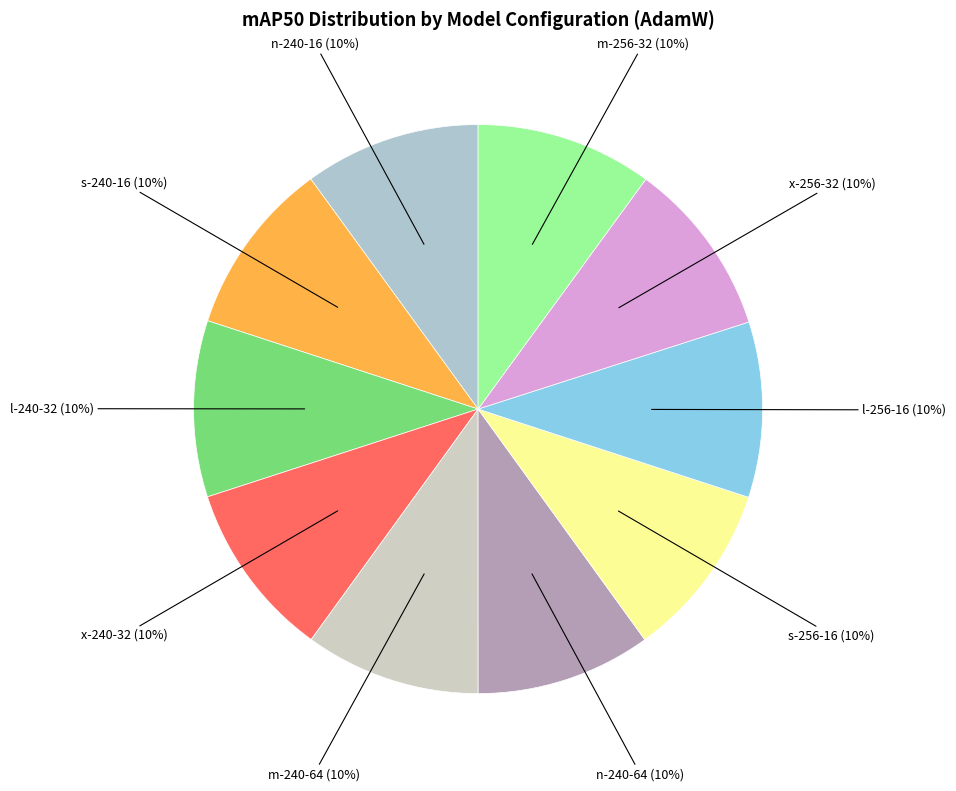

Count the number of slices in the pie.

10